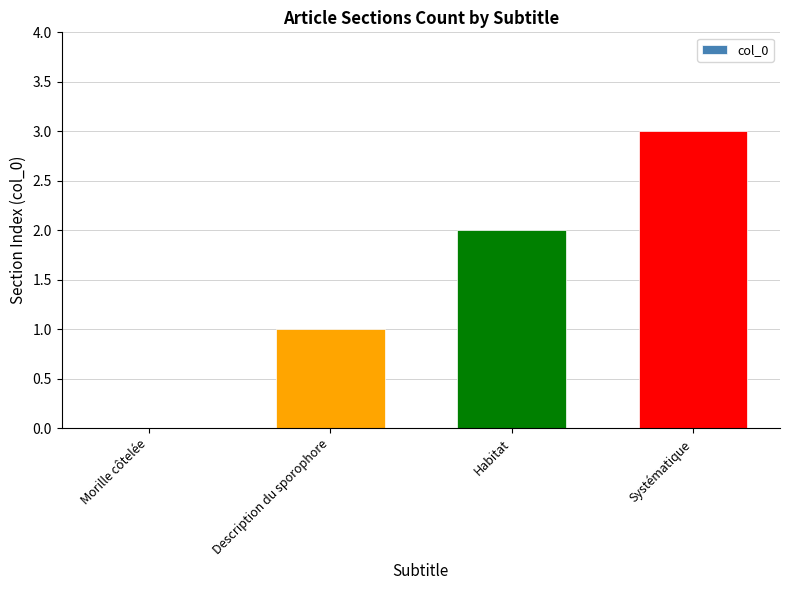

Which category has the highest value across all series?

Systématique